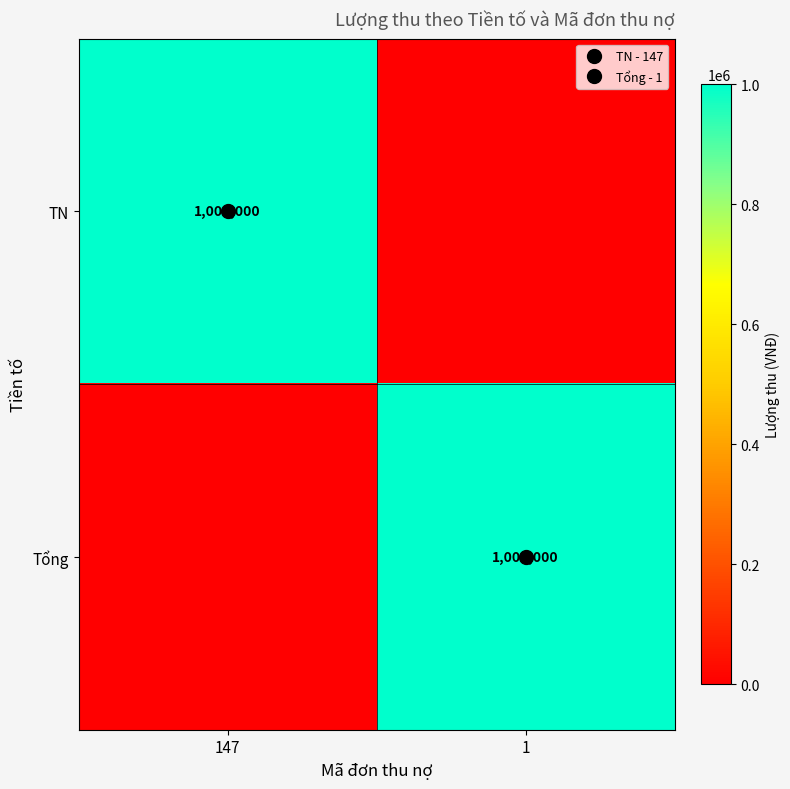

Which category has the lowest value in the Tổng series?

147